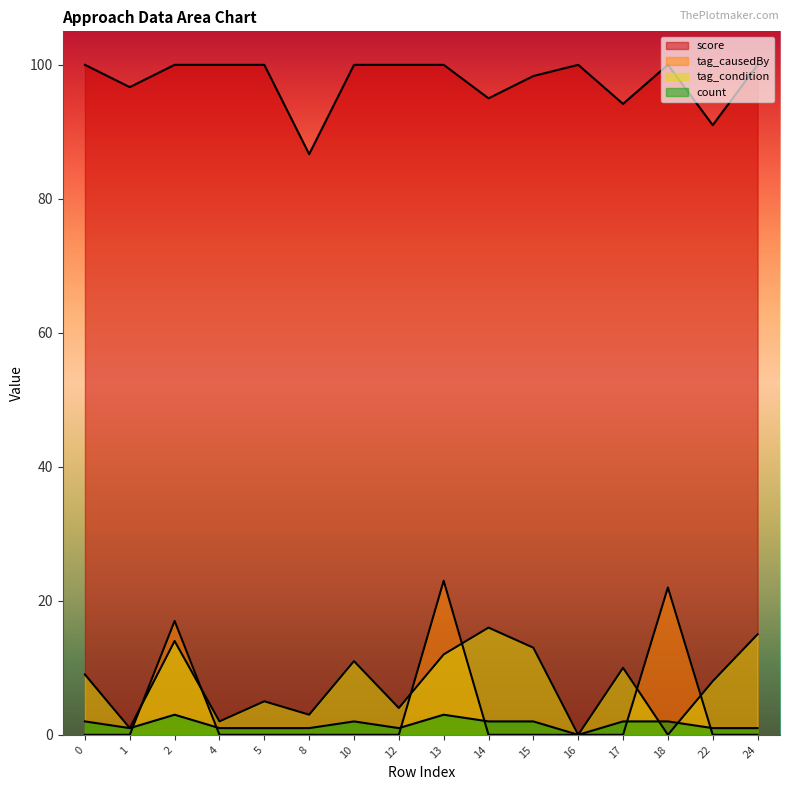

Reading right to left, list all the values displayed in this chart.

score: 24=100.0	22=91.0	18=100.0	17=94.2	16=100.0	15=98.3	14=95.0	13=100.0	12=100.0	10=100.0	8=86.7	5=100.0	4=100.0	2=100.0	1=96.7	0=100.0
tag_causedBy: 24=0.0	22=0.0	18=22.0	17=0.0	16=0.0	15=0.0	14=0.0	13=23.0	12=0.0	10=0.0	8=0.0	5=0.0	4=0.0	2=17.0	1=0.0	0=0.0
tag_condition: 24=15.0	22=8.0	18=0.0	17=10.0	16=0.0	15=13.0	14=16.0	13=12.0	12=4.0	10=11.0	8=3.0	5=5.0	4=2.0	2=14.0	1=1.0	0=9.0
count: 24=1.0	22=1.0	18=2.0	17=2.0	16=0.0	15=2.0	14=2.0	13=3.0	12=1.0	10=2.0	8=1.0	5=1.0	4=1.0	2=3.0	1=1.0	0=2.0